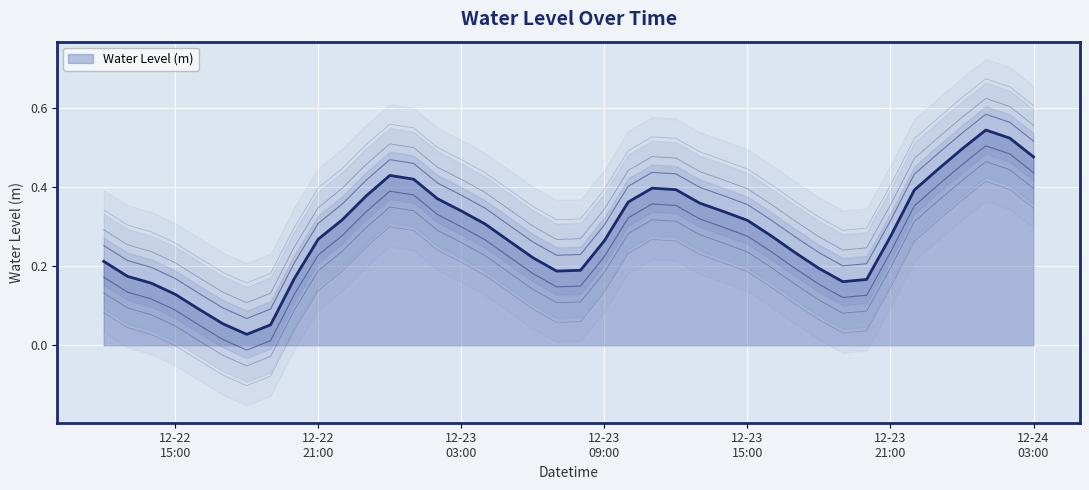

Where is the first local minimum?

2023-12-22 18:00:00